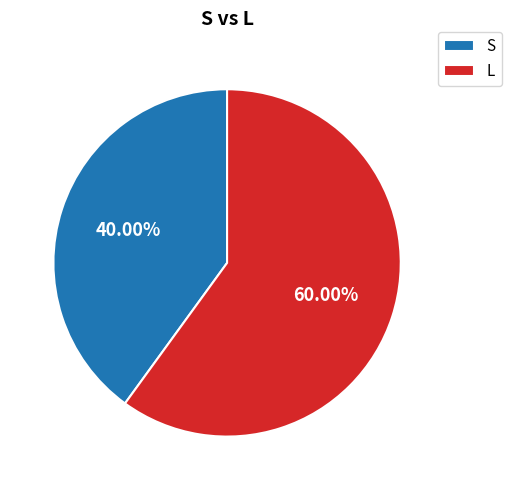

Rank the categories by value from highest to lowest.

L, S